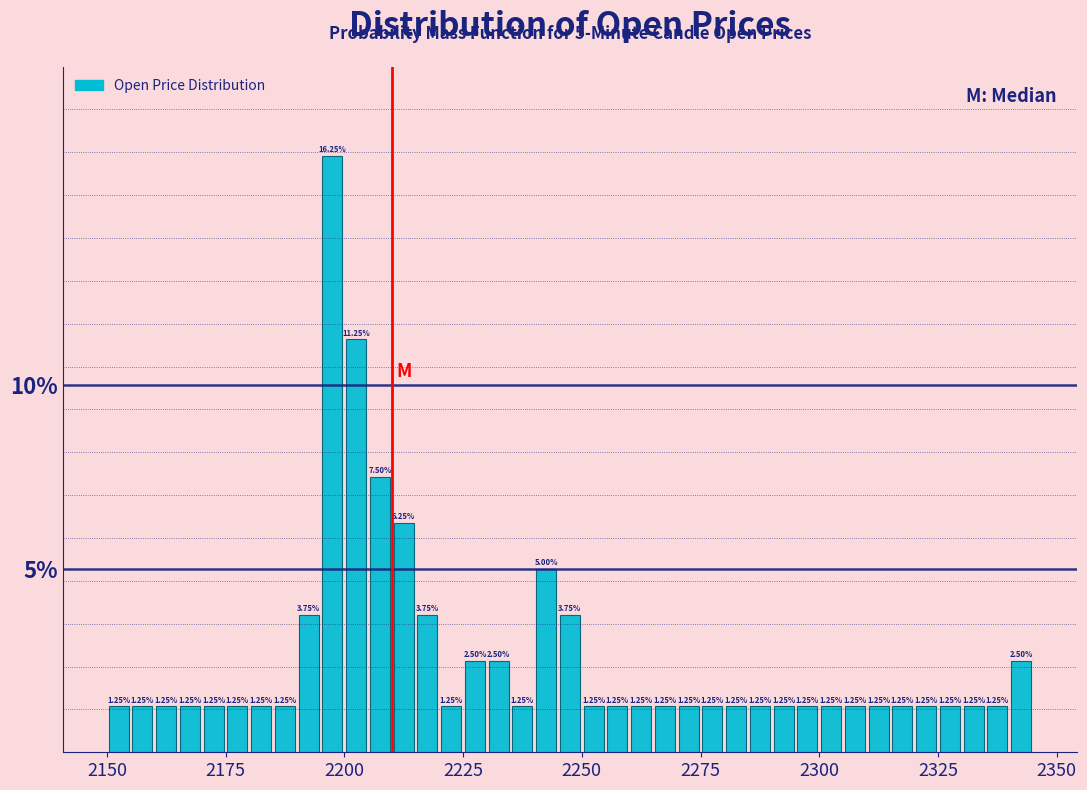

Around what value on the x-axis is the tallest bar? Give the approximate position of its centre, as read against the axis.

2200